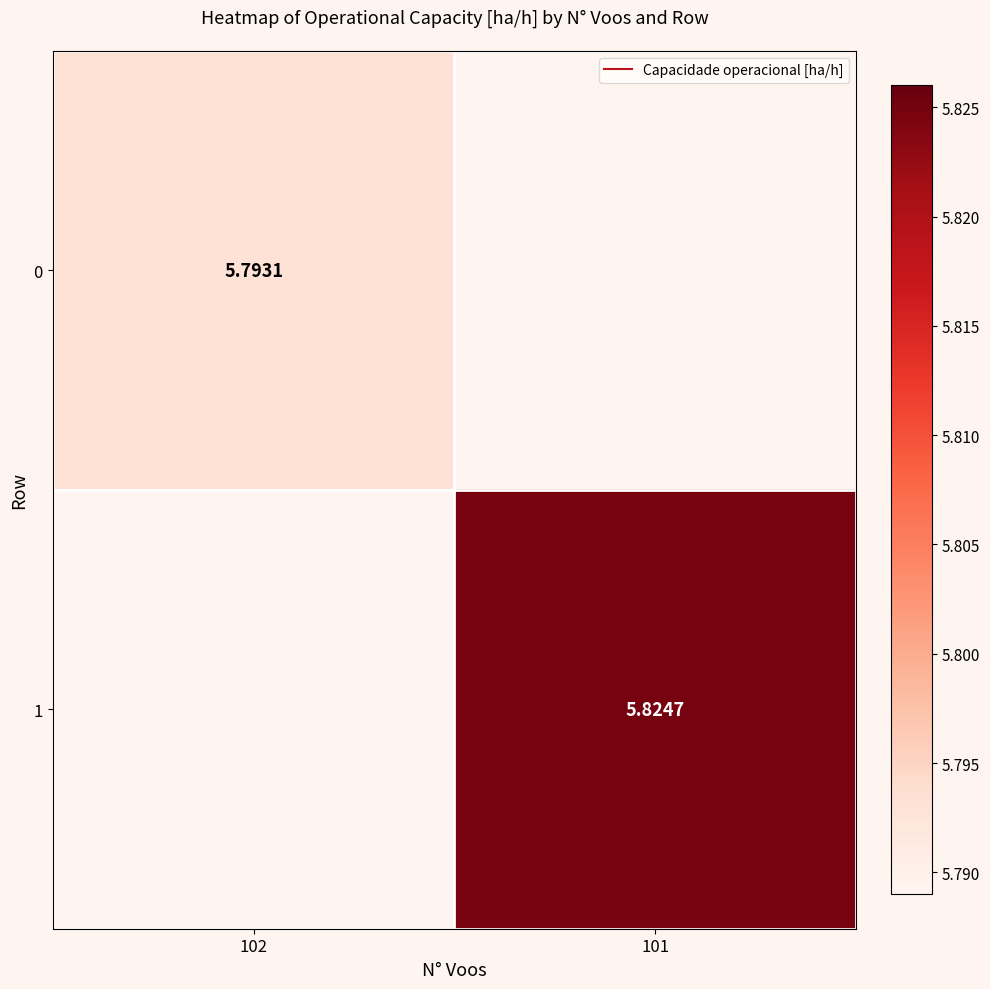

At how many categories does at least one series exceed 5?

2